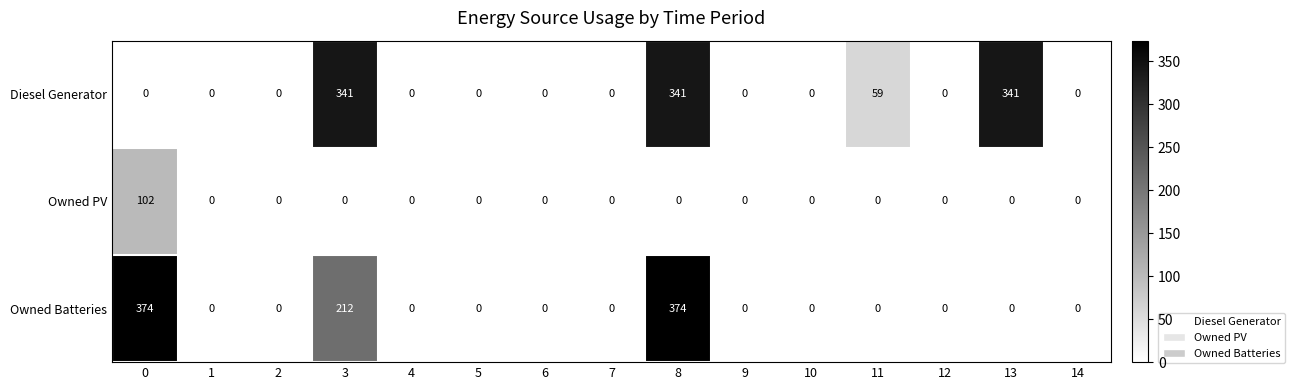

What is the difference between the maximum and minimum values in the Owned Batteries series?

374